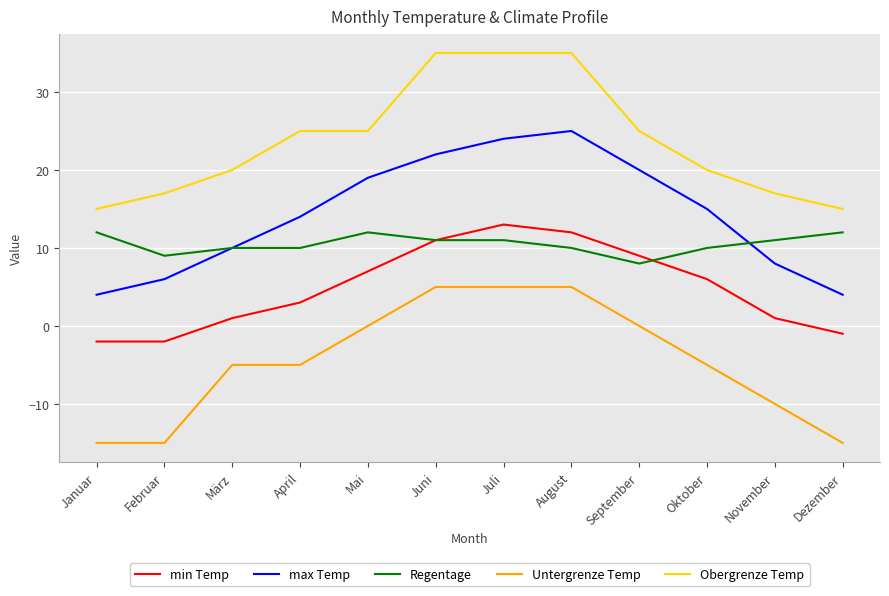

What position from the left is September?

9